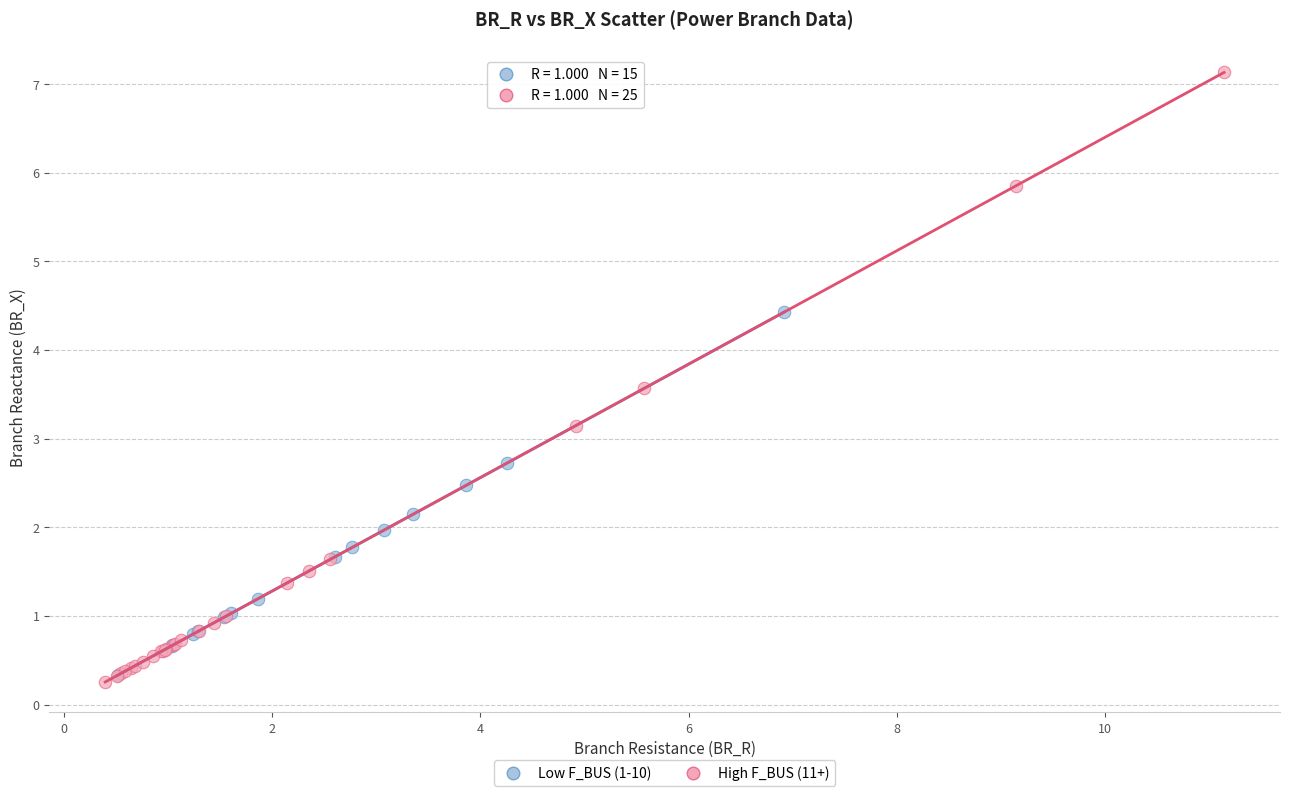

Which series has the largest Y range (max minus min)?

High F_BUS (11+)